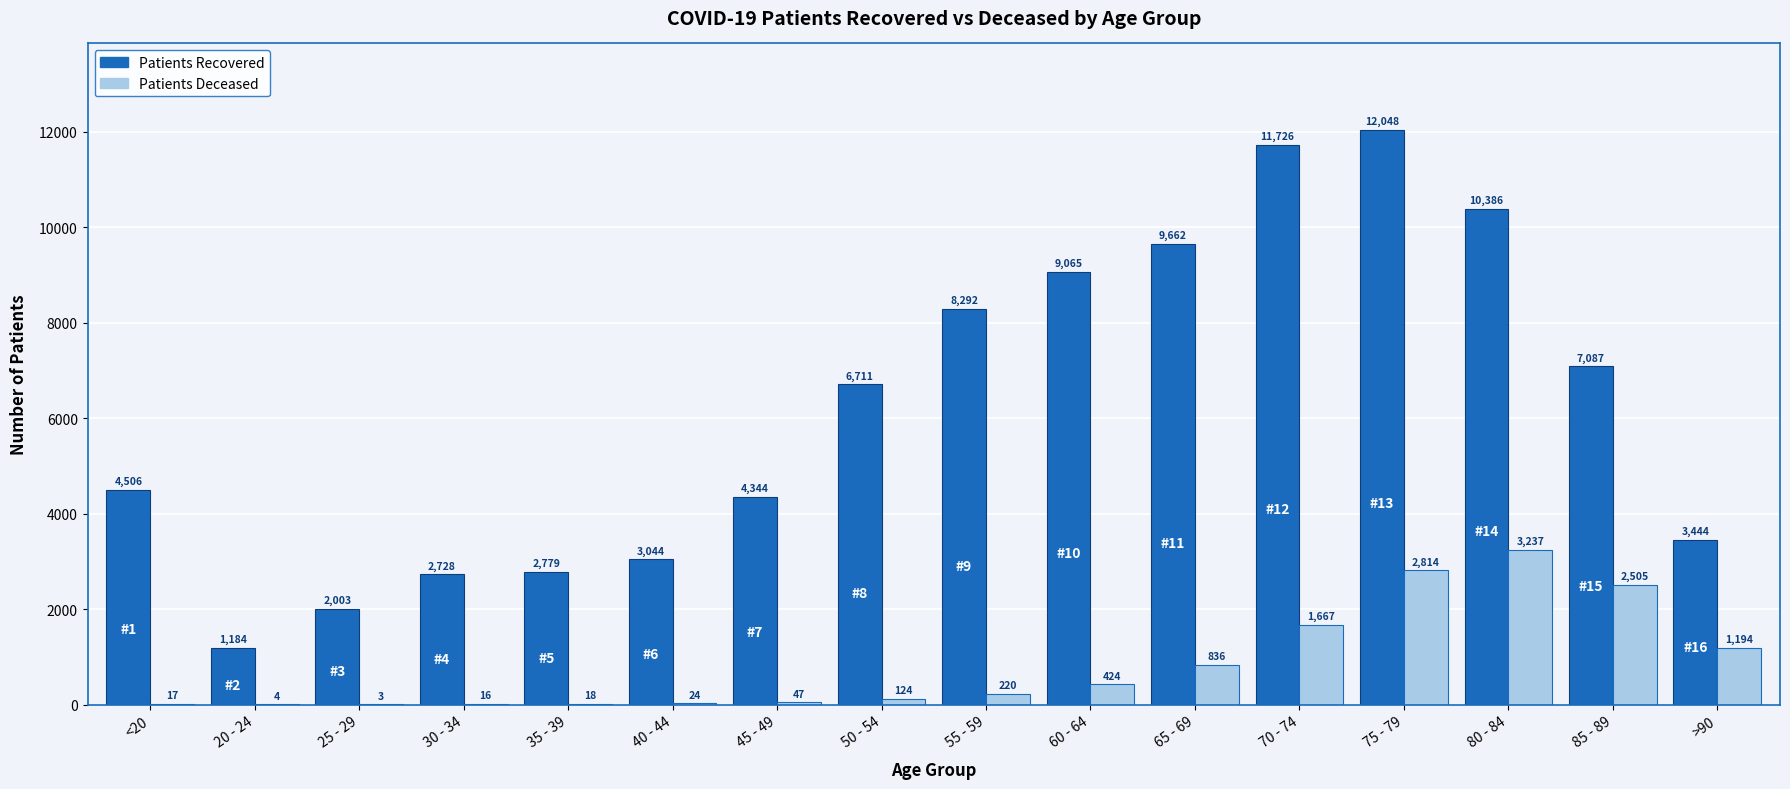

Are the bars horizontal?

No